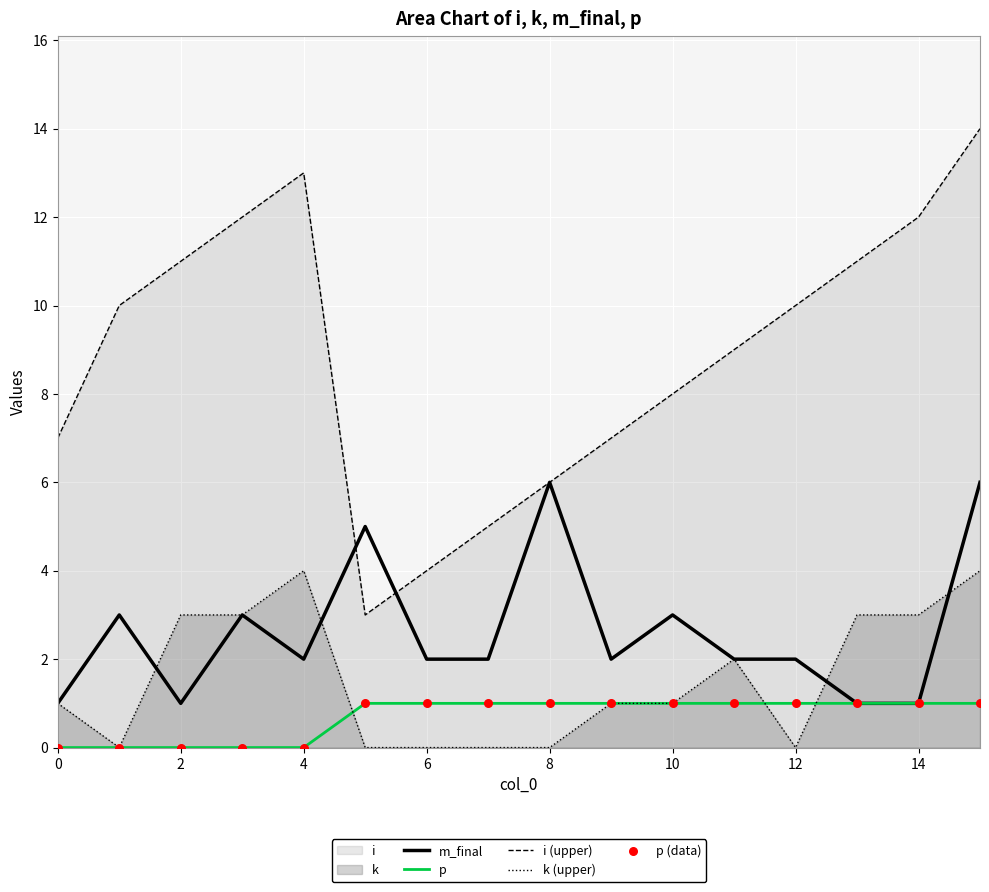

Which series contains the lowest Y value?

p